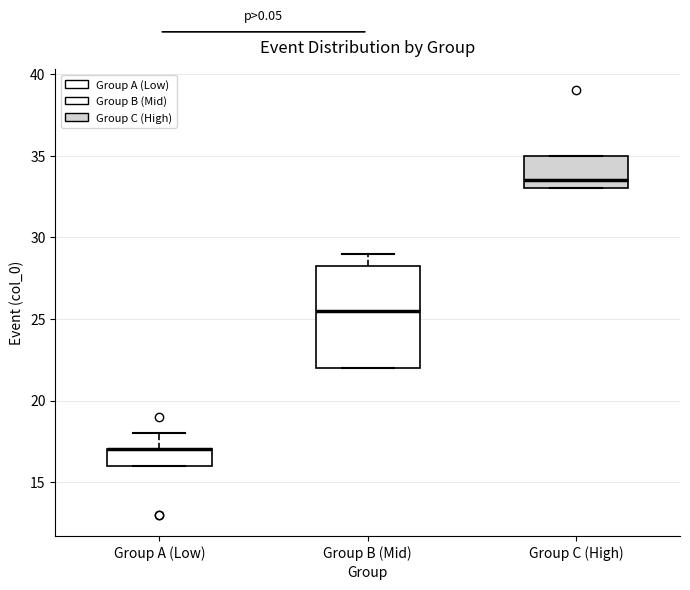

Where does the upper whisker of the box for Group B (Mid) end on the y-axis? The values are not printed on the chart, so give them approximately, as read against the axis.

29.0